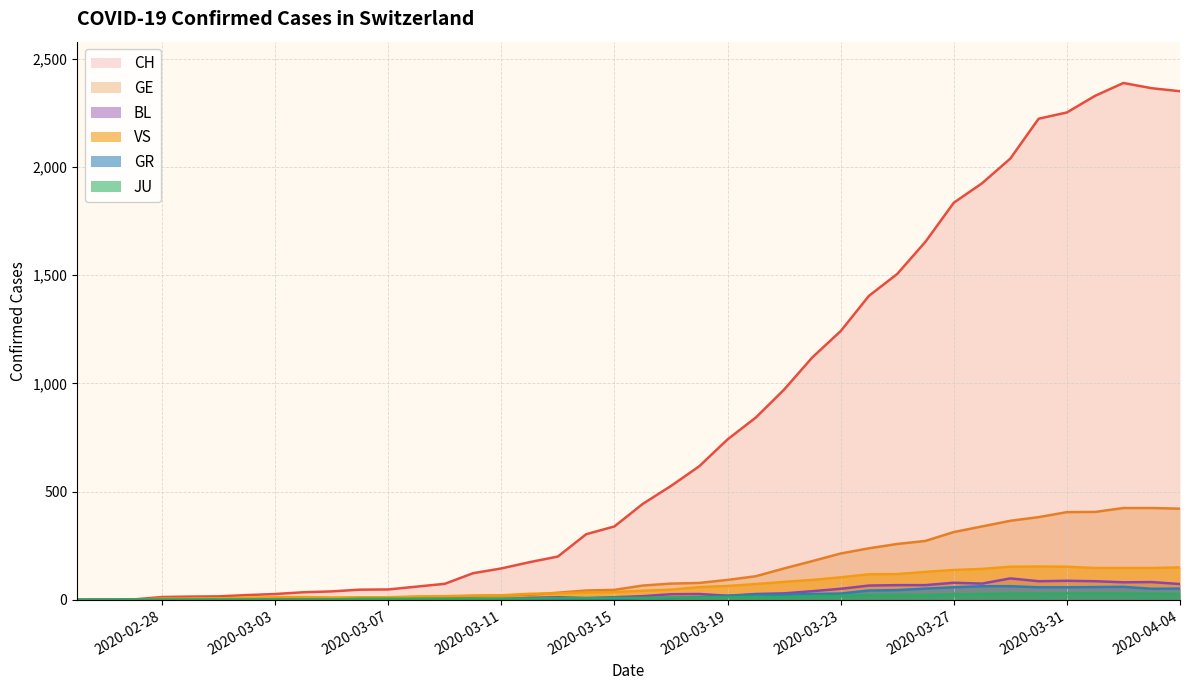

What is the highest value of the GE series?

424